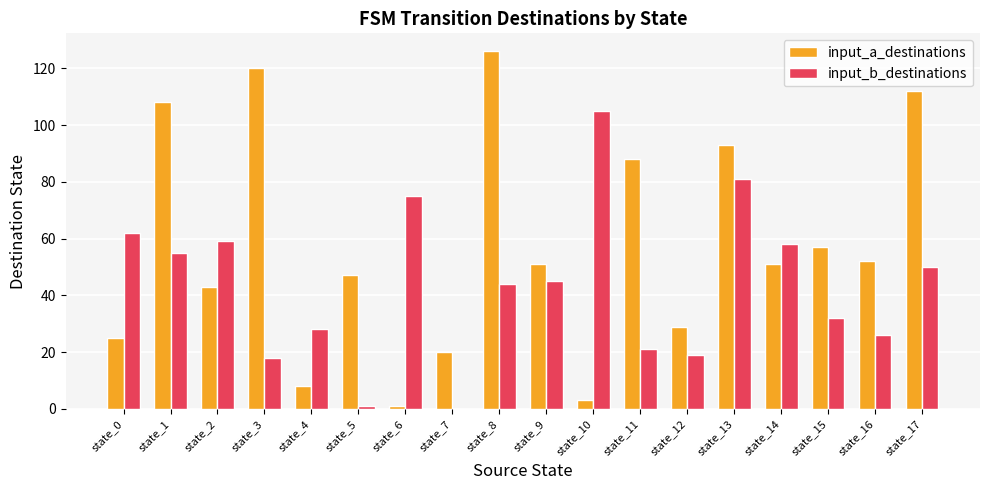

The value of input_b_destinations at state_14 is 58. True or false?

True